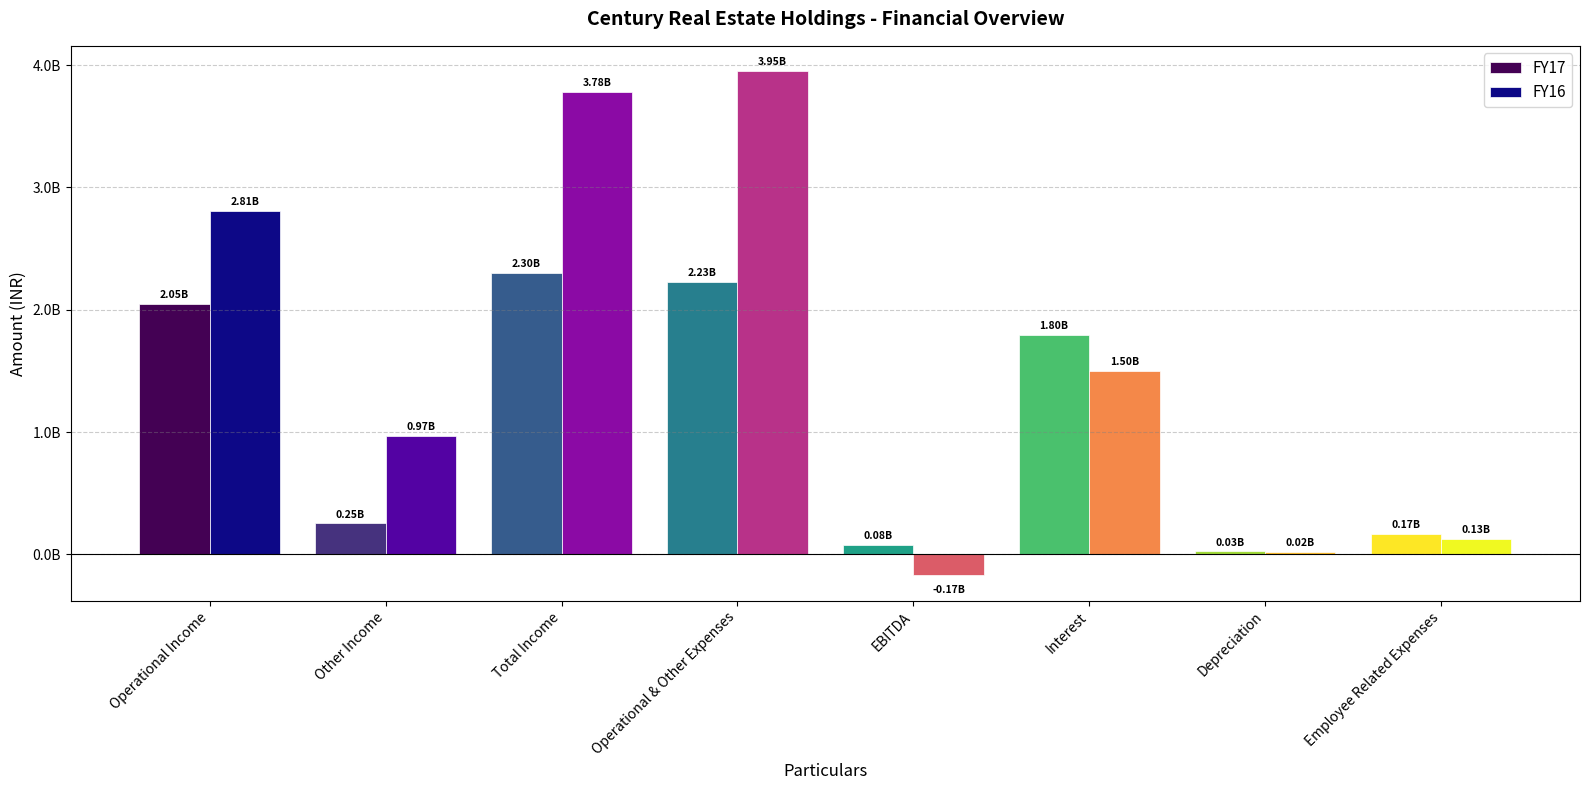

Where does the FY17 series first go above 1796093107?

Operational Income